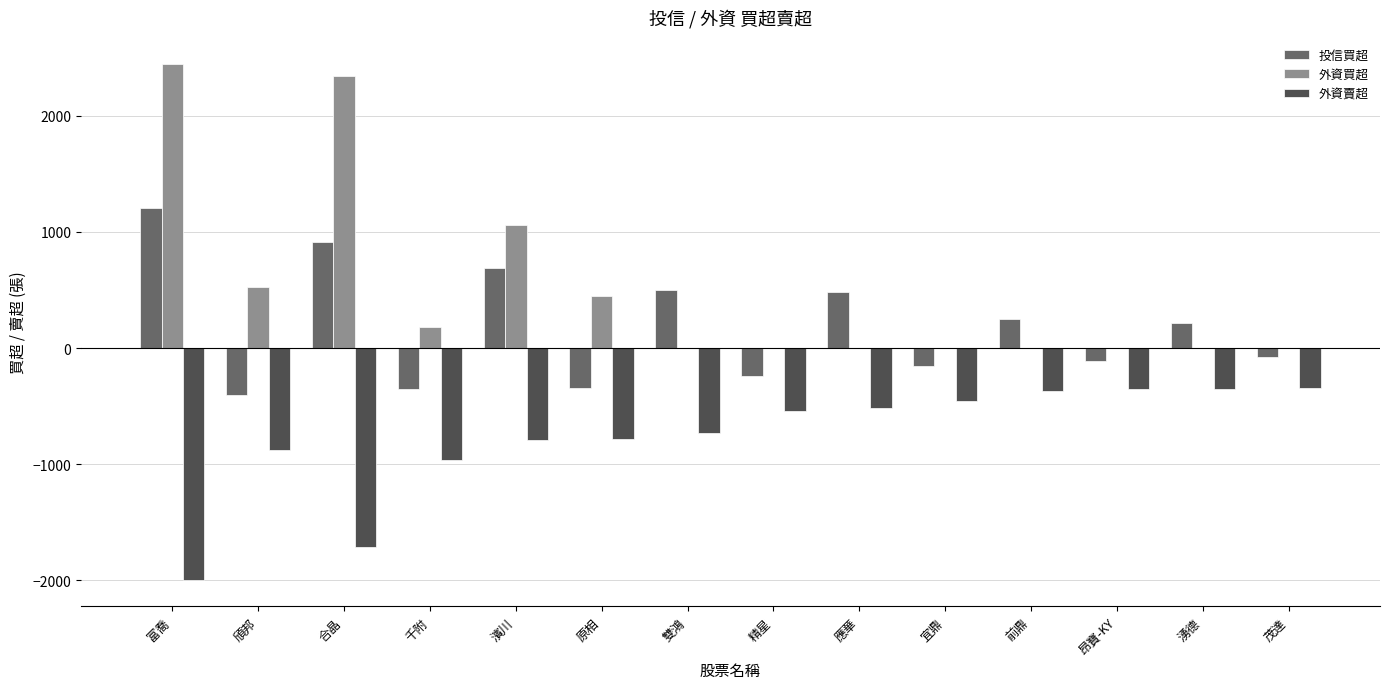

How many categories are shown in the chart?

14